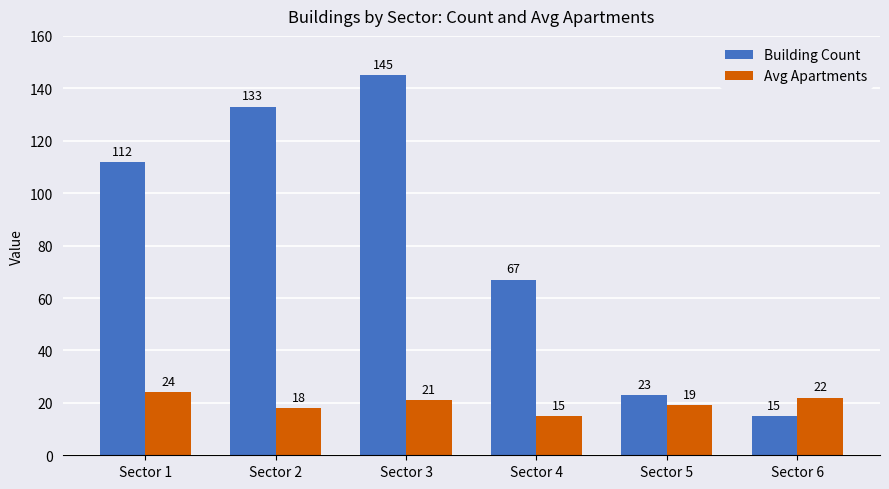

List the labels in order of Building Count value, smallest first.

Sector 6, Sector 5, Sector 4, Sector 1, Sector 2, Sector 3